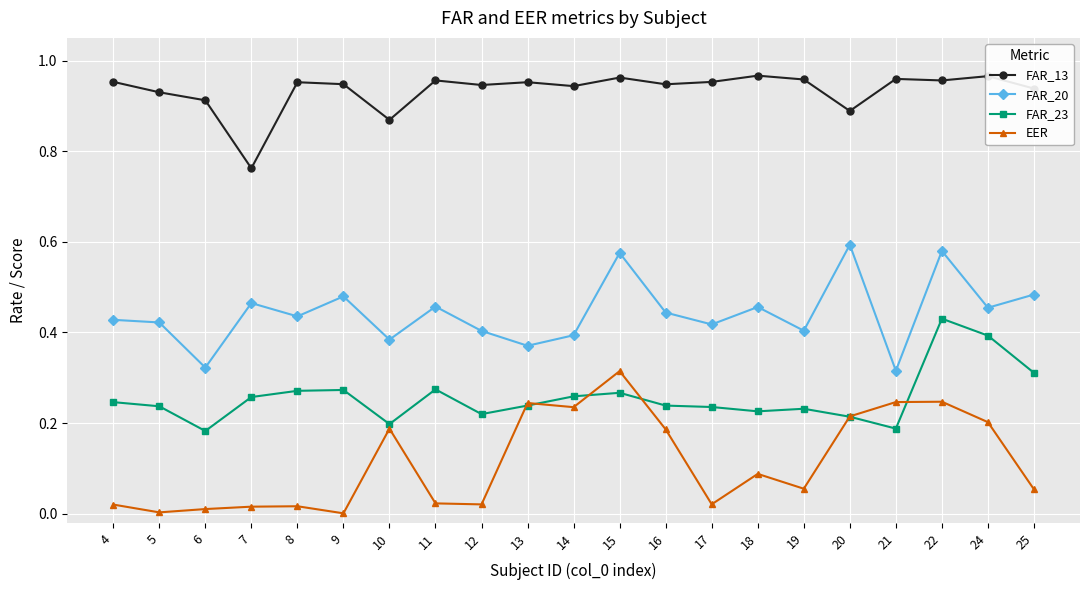

Is the value of FAR_20 at 4 greater than the value of FAR_23 at 10?

Yes